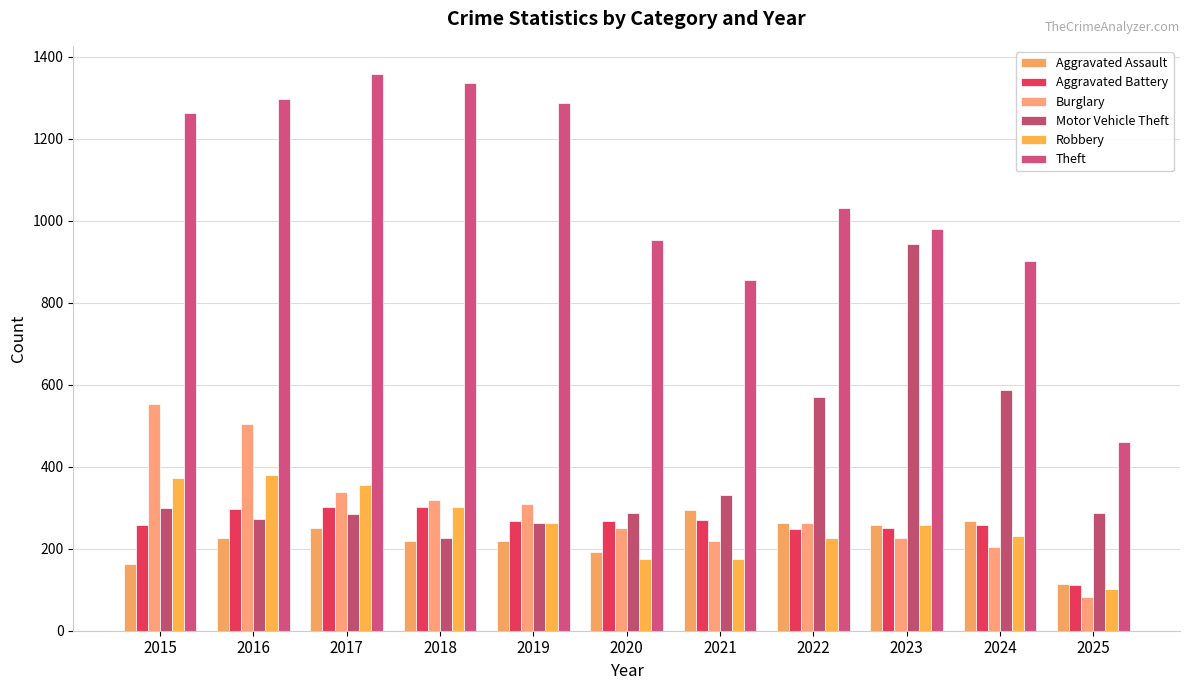

What is the maximum value shown in the chart?

1359